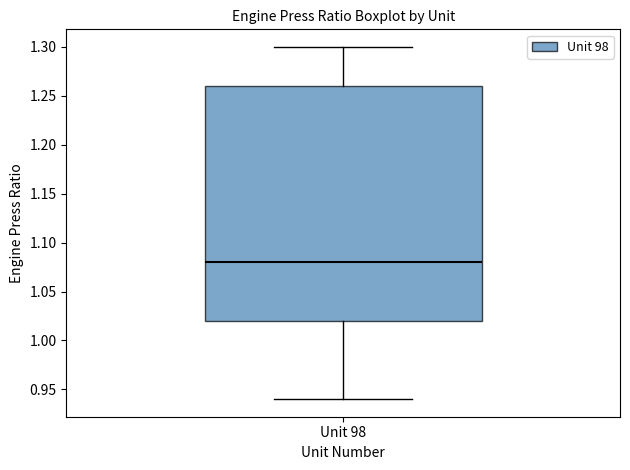

Read this box plot against the y-axis: the position of the median line, the range covered by the box, and the ends of both whiskers. The values are not printed on the chart, so give them approximately, as read against the axis.

median 1.08, box 1.02 to 1.26, whiskers 0.94 to 1.30